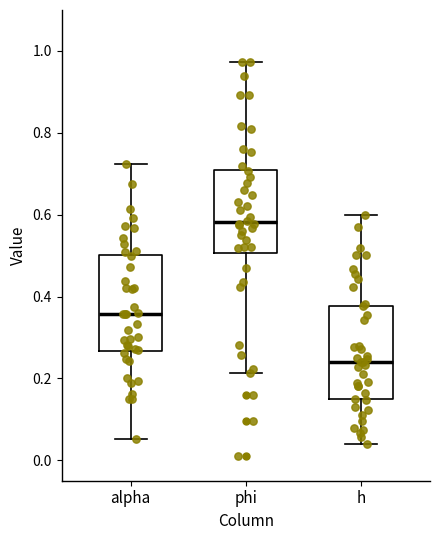

Reading left to right, read every box against the y-axis: the position of its median line, the range the box covers, and the ends of its whiskers. The values are not printed on the chart, so give them approximately, as read against the axis.

alpha: median 0.36, box 0.26 to 0.50, whiskers 0.06 to 0.72
phi: median 0.58, box 0.50 to 0.72, whiskers 0.22 to 0.98
h: median 0.24, box 0.14 to 0.38, whiskers 0.04 to 0.60